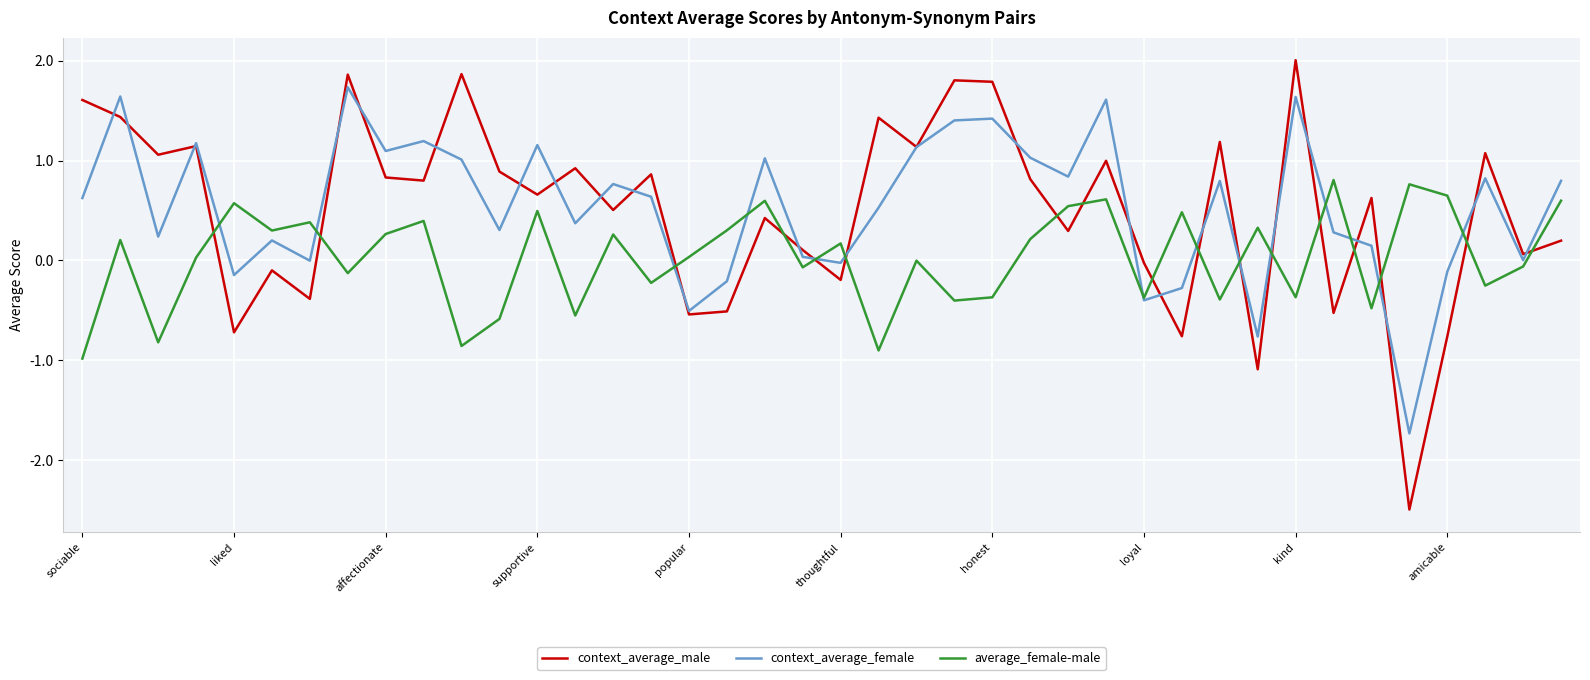

List the series in order of their peak value, highest first.

context_average_male, context_average_female, average_female-male